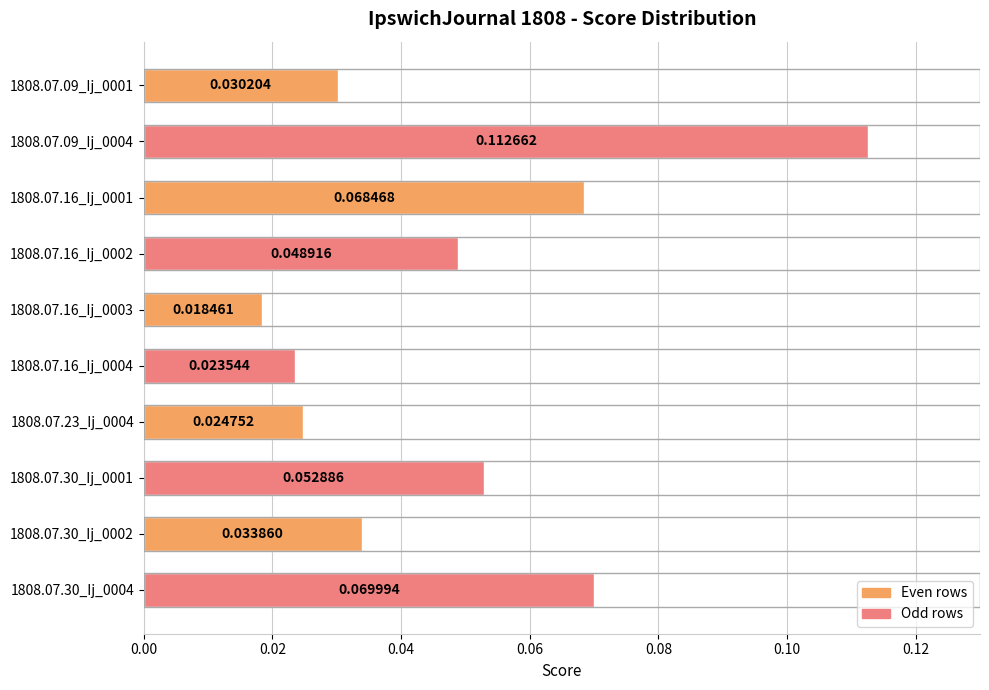

How many bars are there in total?

10